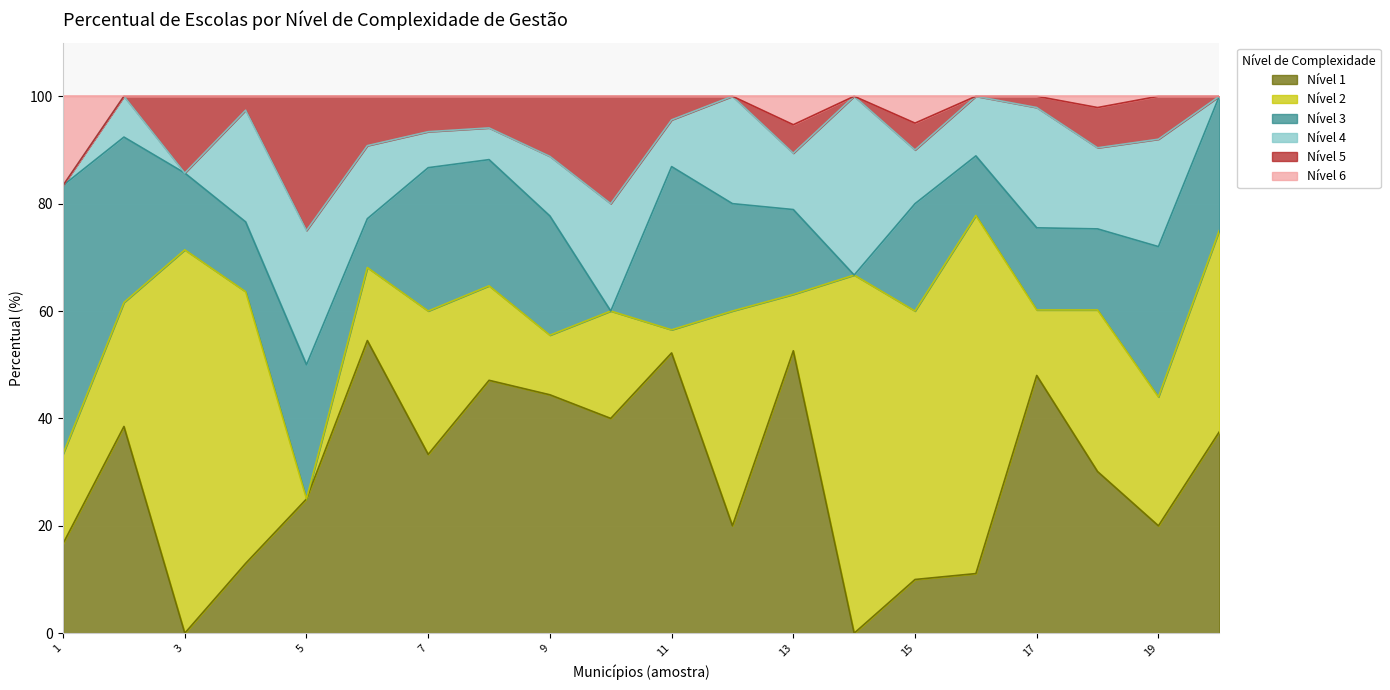

List the series in order of their peak value, highest first.

Nível 2, Nível 1, Nível 3, Nível 4, Nível 5, Nível 6